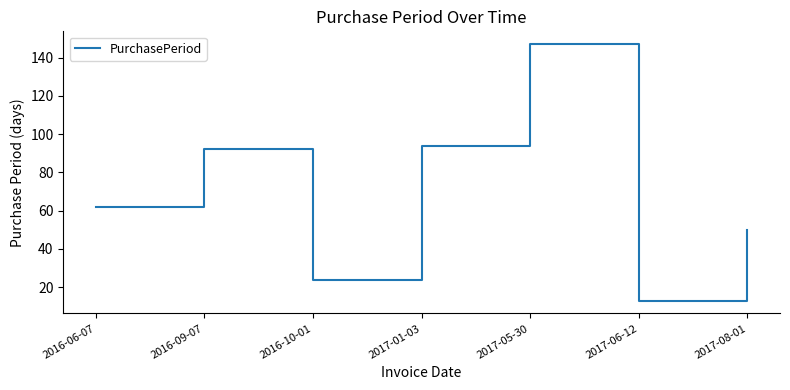

Rank the categories by value from lowest to highest.

2017-06-12, 2016-10-01, 2017-08-01, 2016-06-07, 2016-09-07, 2017-01-03, 2017-05-30